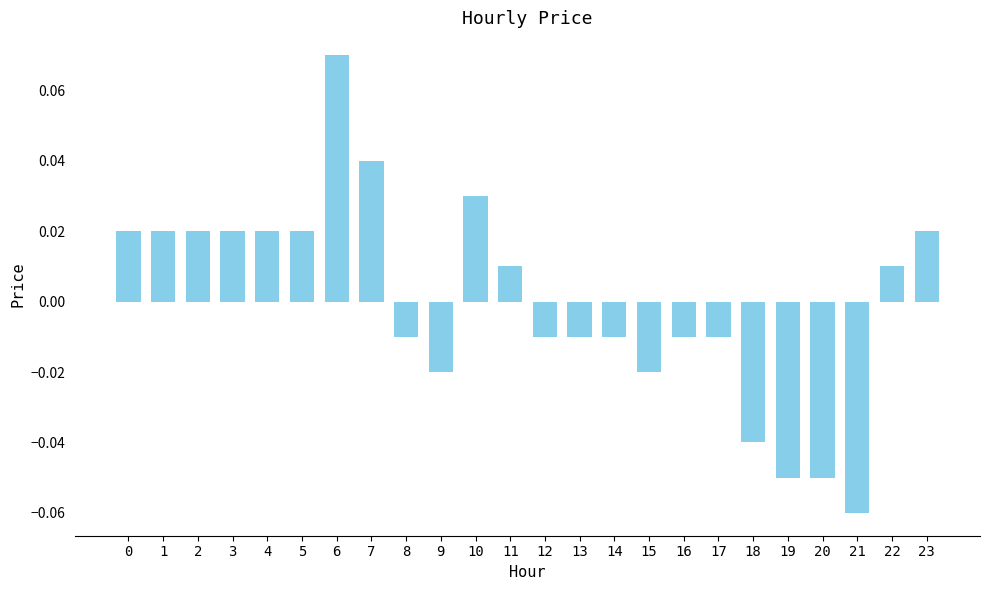

At which category does the chart reach its minimum across all series?

21